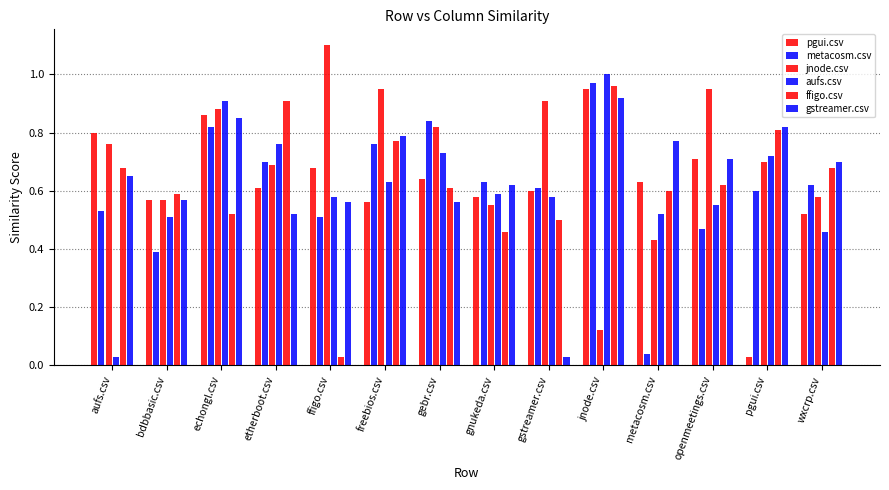

Where is ffigo.csv nearest to the value 0?

ffigo.csv